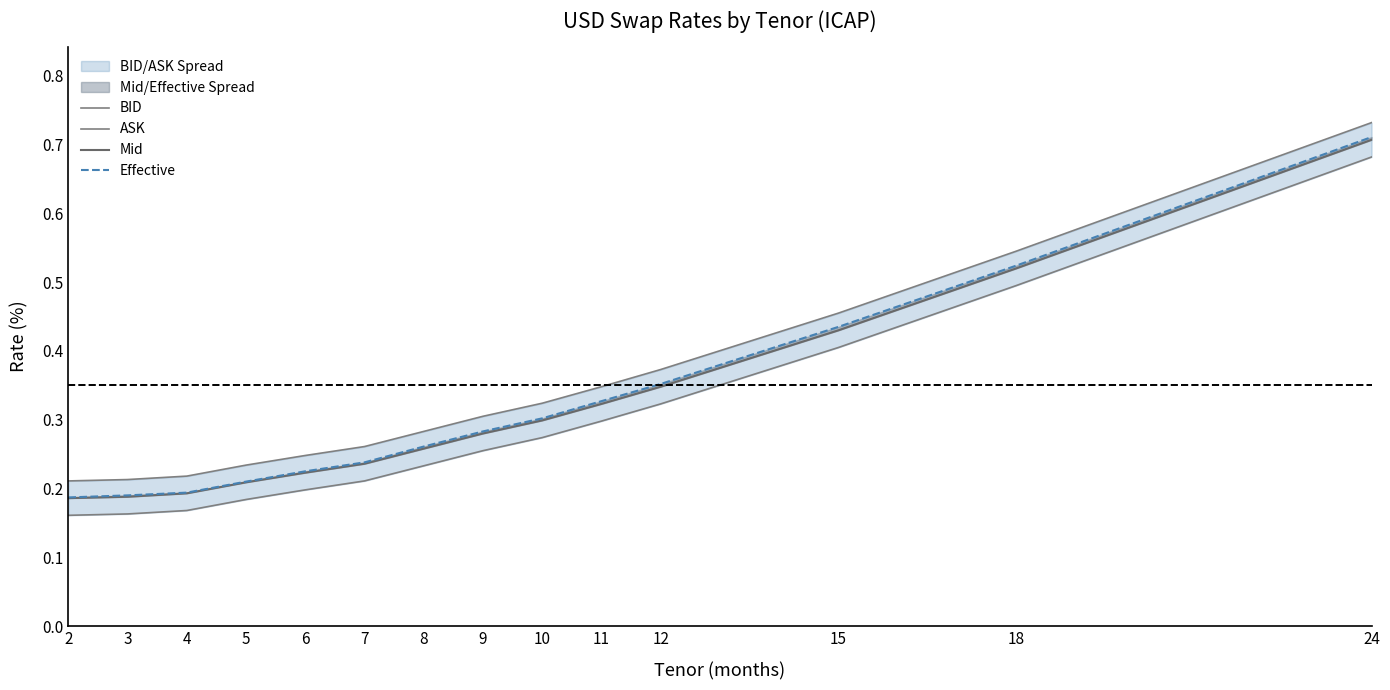

The value of ASK at 9 is 0.3. True or false?

True